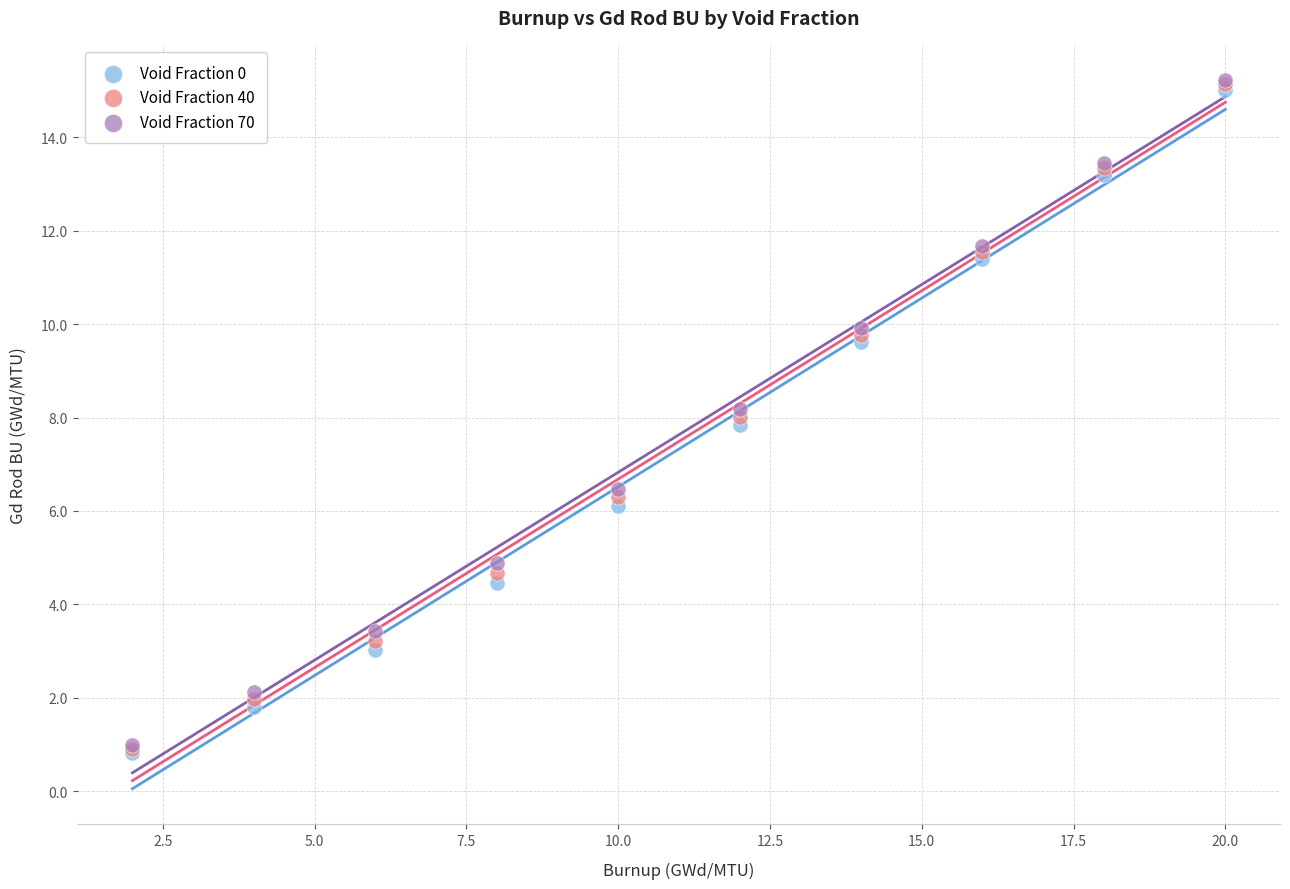

What are all the series names shown in the legend?

Void Fraction 0, Void Fraction 40, Void Fraction 70